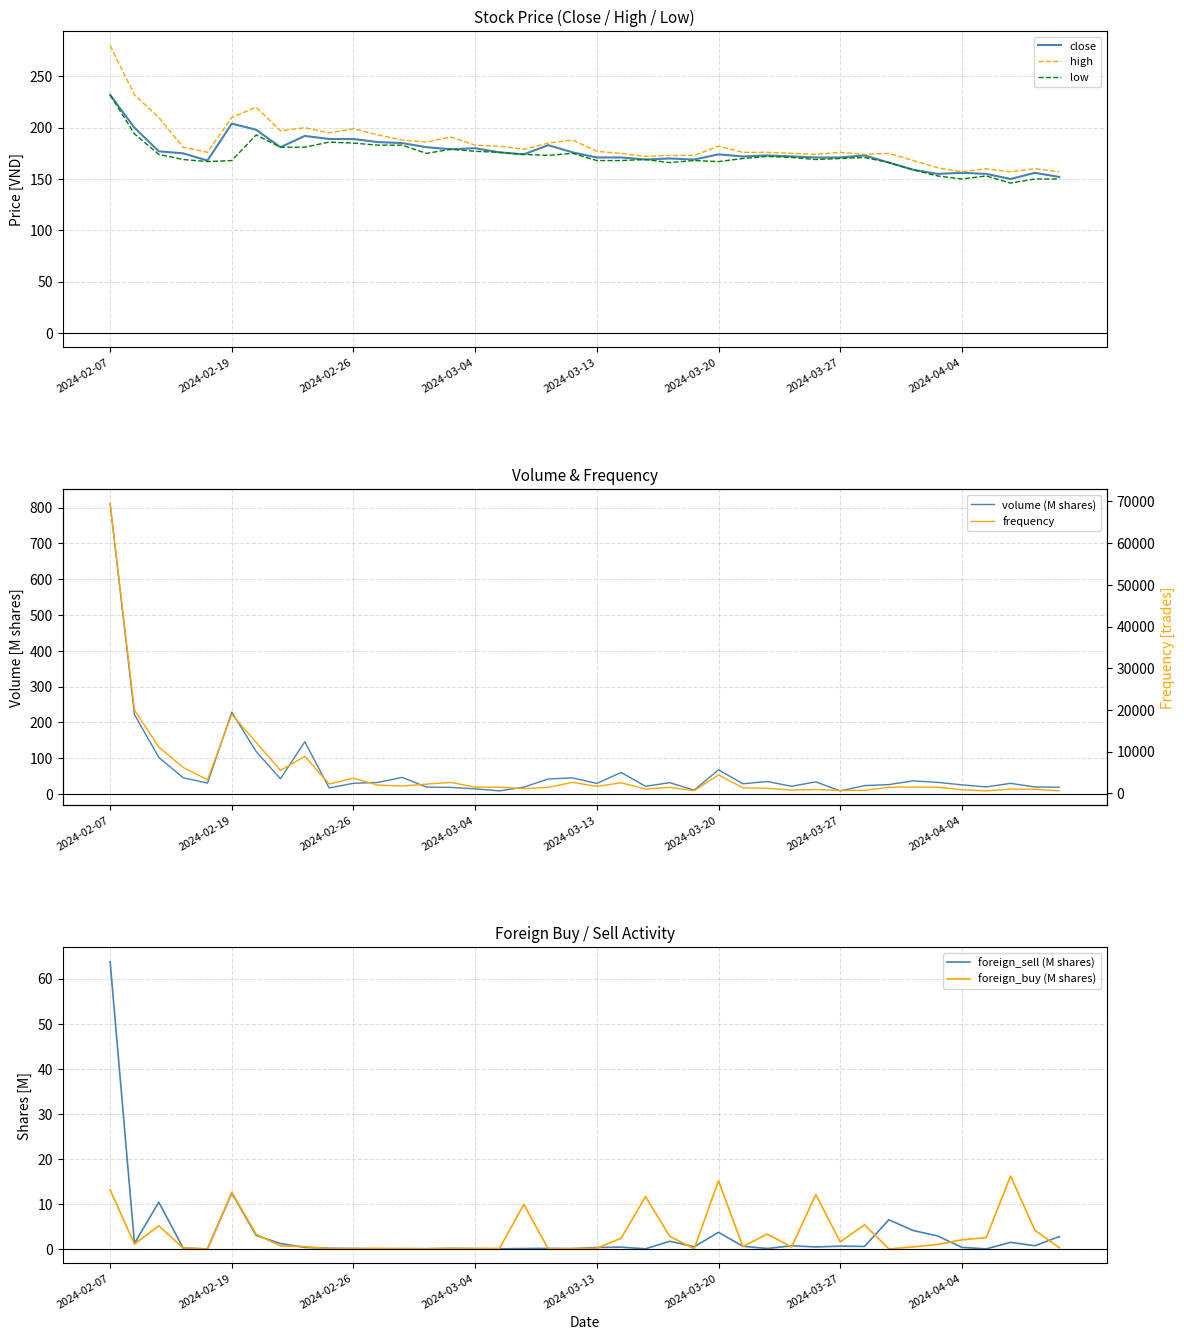

Between 22 and 29, which is larger?

29